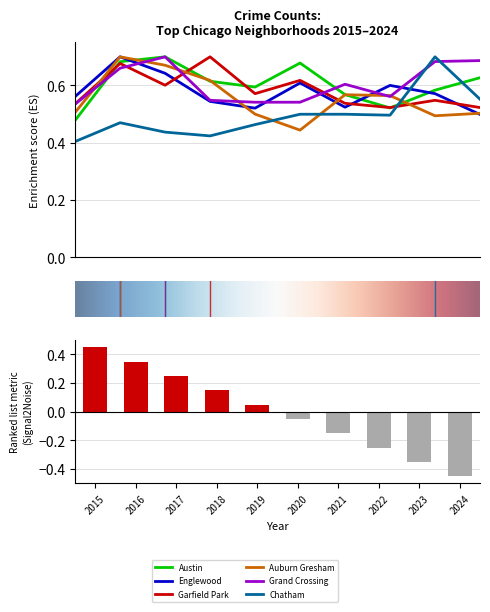

At which label is Grand Crossing closest to 0?

2015